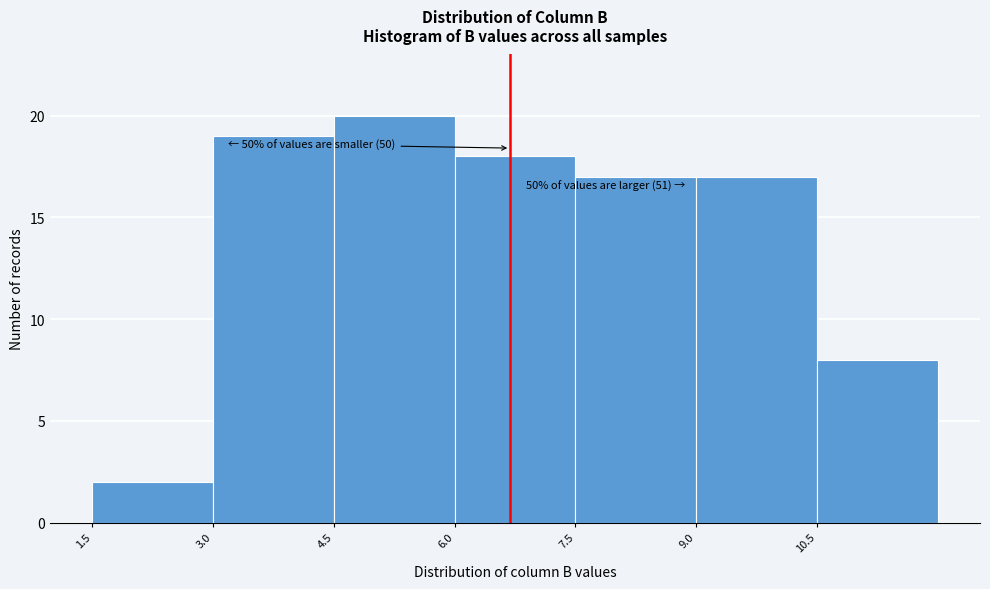

Over which range of the x-axis is the bar tallest?

4.5 to 6.0